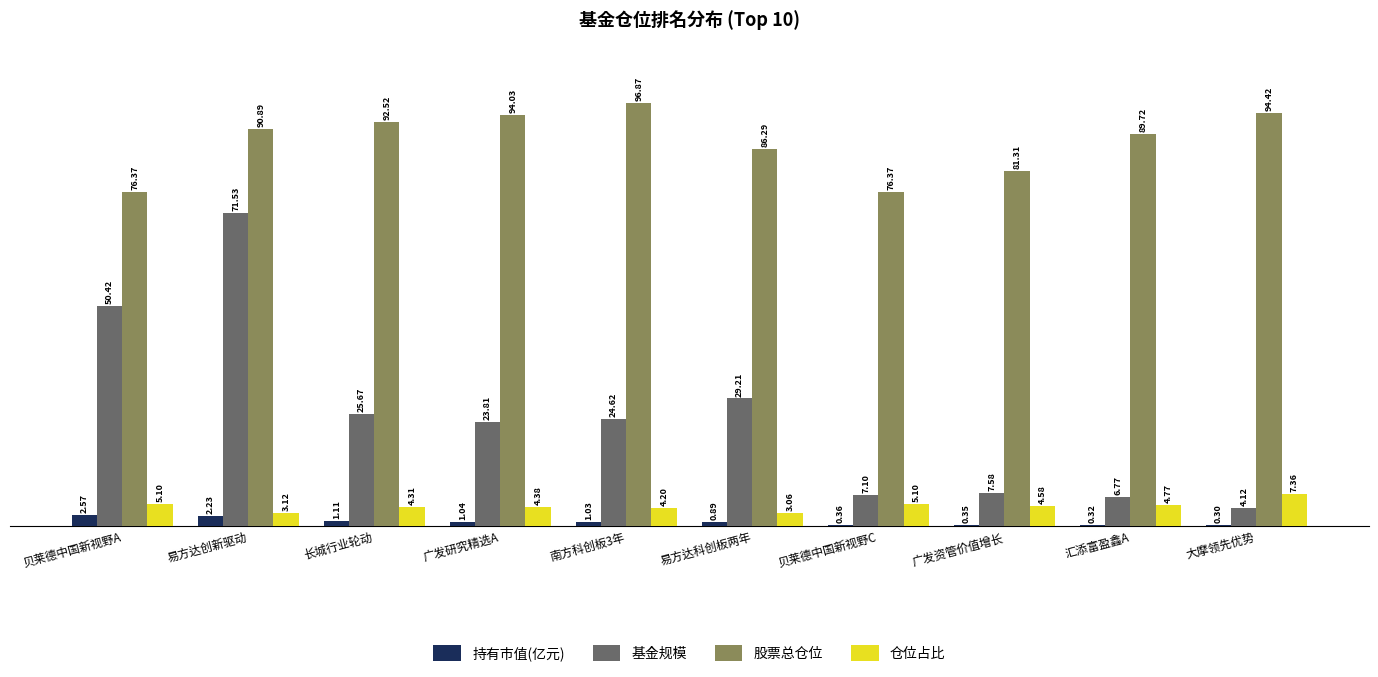

What is the sum of the 基金规模 values at 易方达创新驱动 and 贝莱德中国新视野C?

78.6